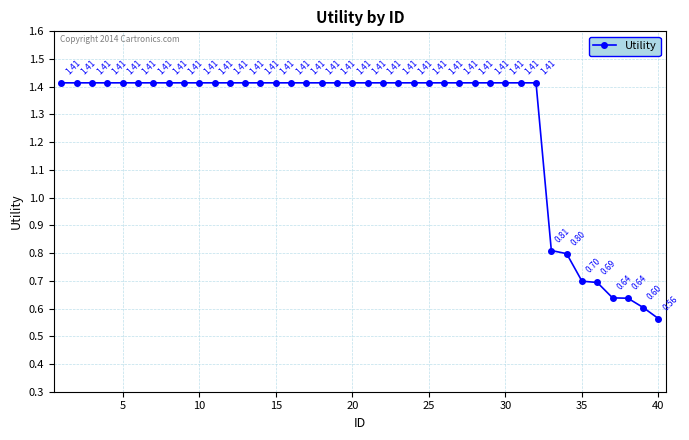

What is the difference between the maximum and second lowest values?

0.8